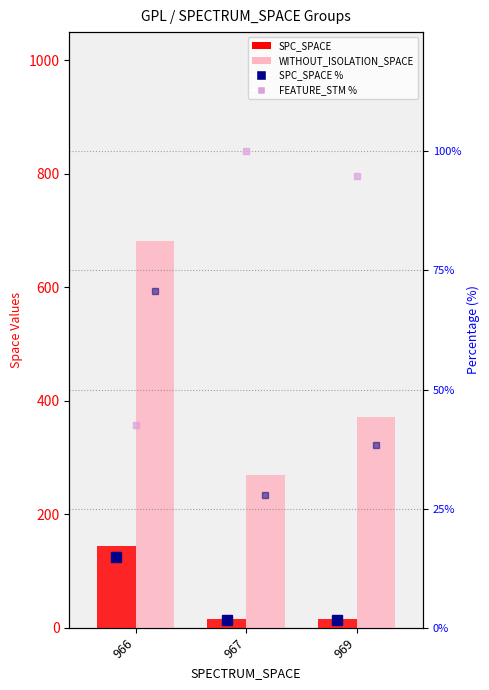

What is the value of the WITHOUT_ISOLATION_SPACE bar at the 2nd from the left?

269.0